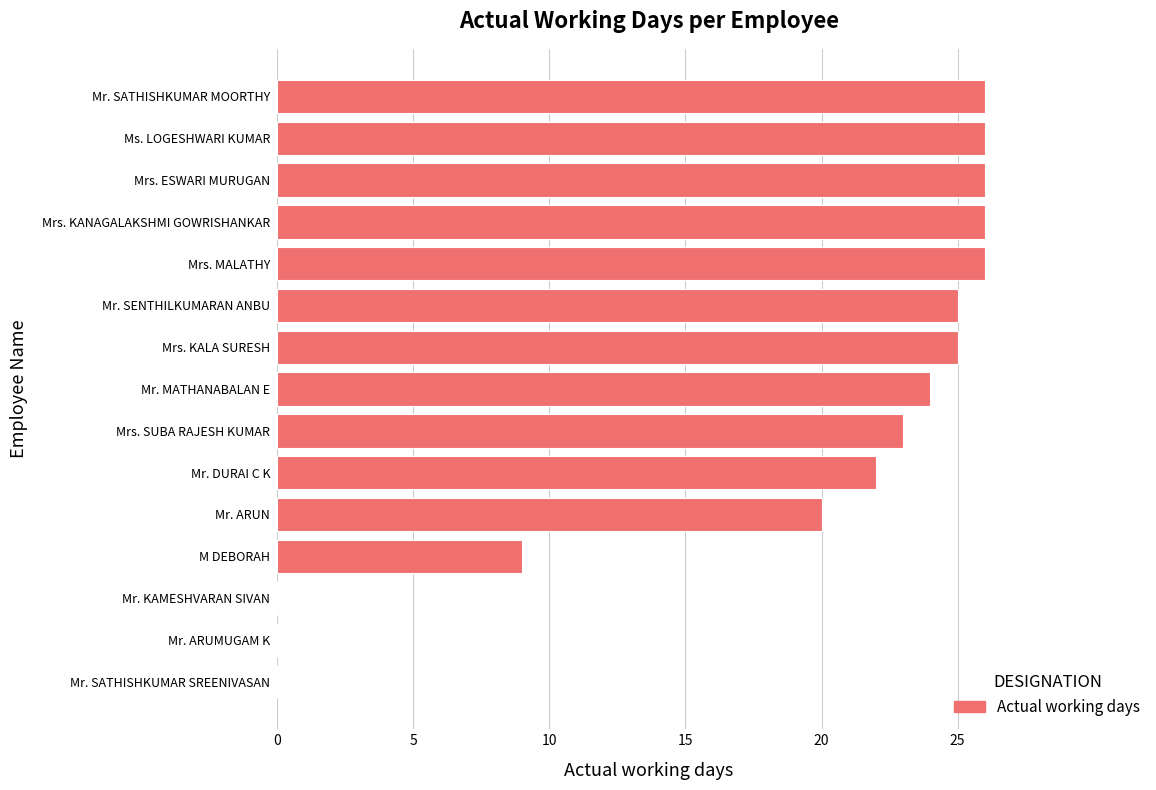

What is the ratio of the value at M DEBORAH to the value at Mr. ARUN?

0.5